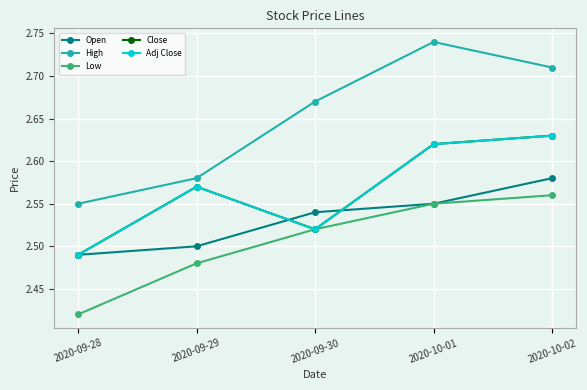

Does the chart have visible grid lines?

Yes